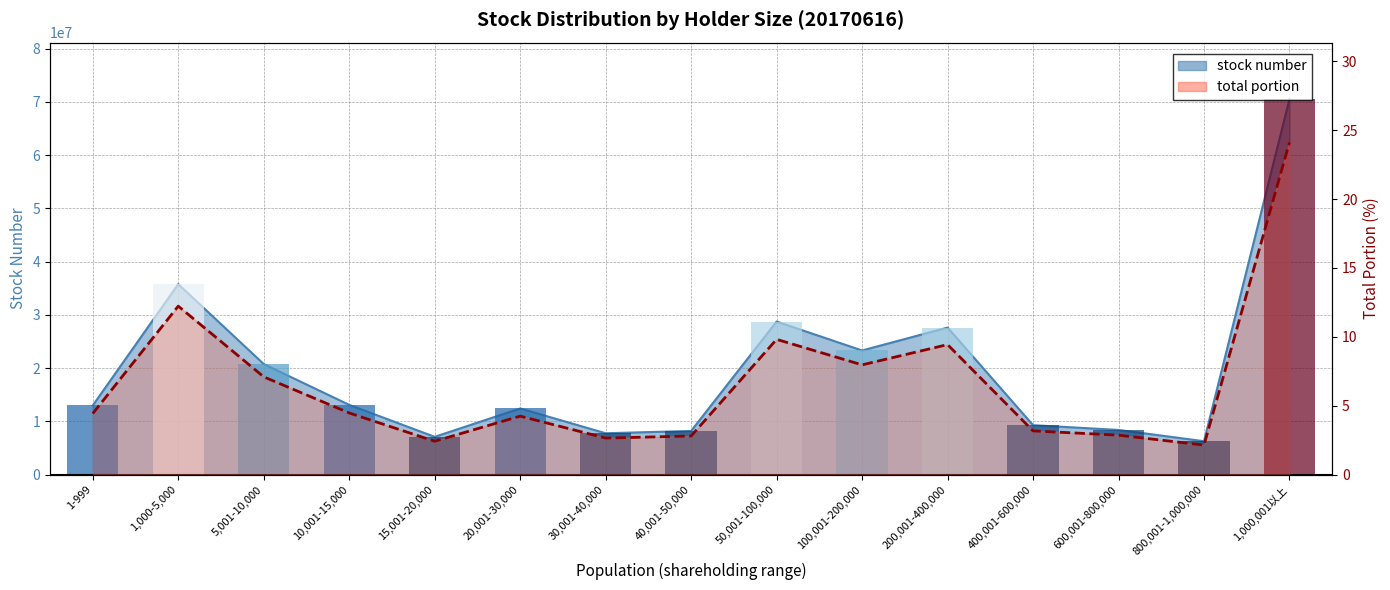

Reading right to left, what are all the values shown in this chart?

1,000,001以上=24.1	800,001-1,000,000=2.1	600,001-800,000=2.9	400,001-600,000=3.2	200,001-400,000=9.4	100,001-200,000=8.0	50,001-100,000=9.8	40,001-50,000=2.8	30,001-40,000=2.7	20,001-30,000=4.2	15,001-20,000=2.4	10,001-15,000=4.5	5,001-10,000=7.1	1,000-5,000=12.2	1-999=4.4